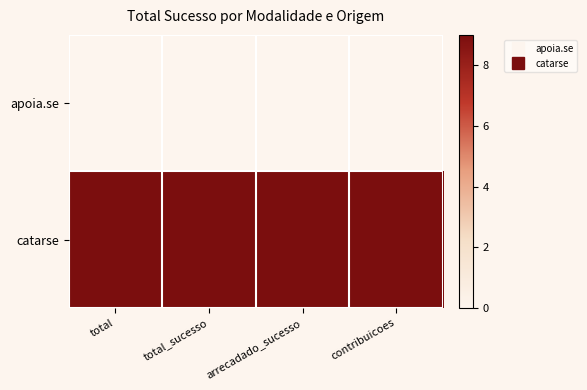

Between total and contribuicoes, which series saw the biggest shift?

apoia.se